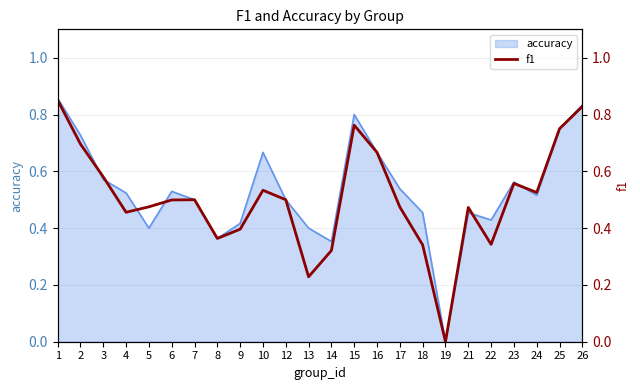

What is the sum of all values?

12.1